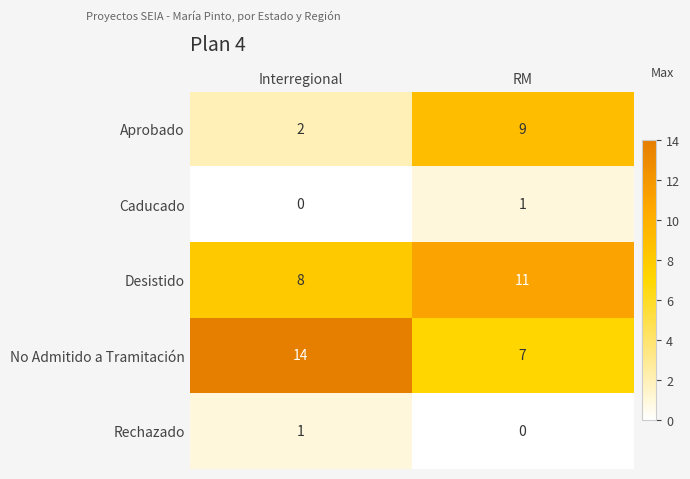

What is the difference between the maximum and minimum values in the Desistido series?

3